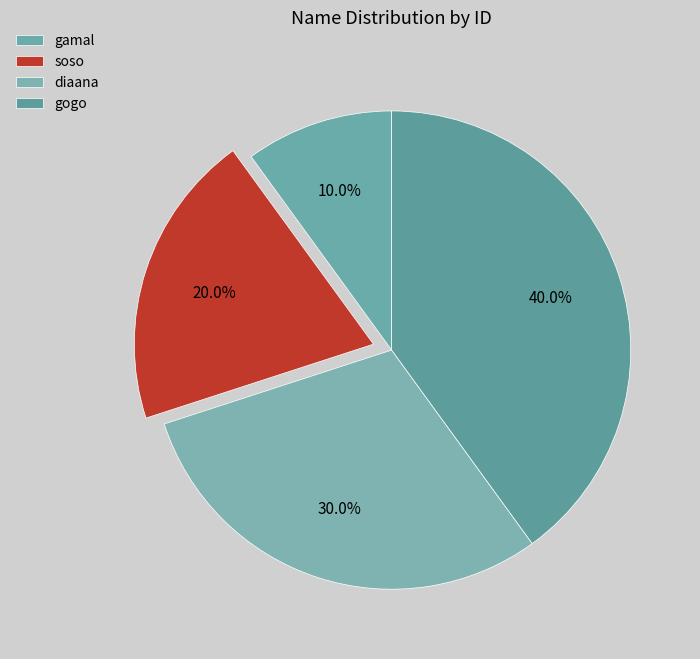

Approximately how many times larger is the value at gamal compared to diaana?

0.3